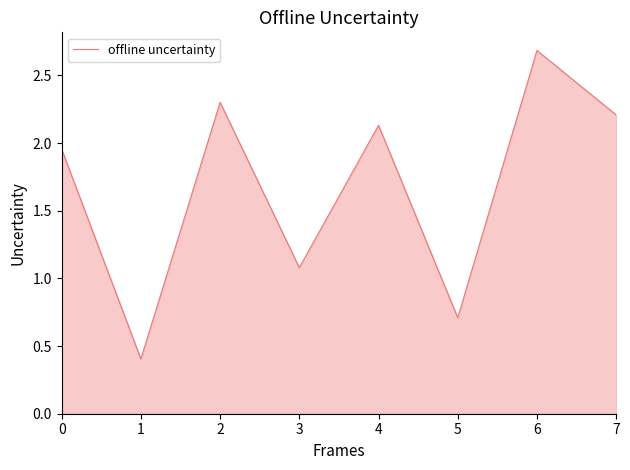

How many lines are shown in the chart?

1